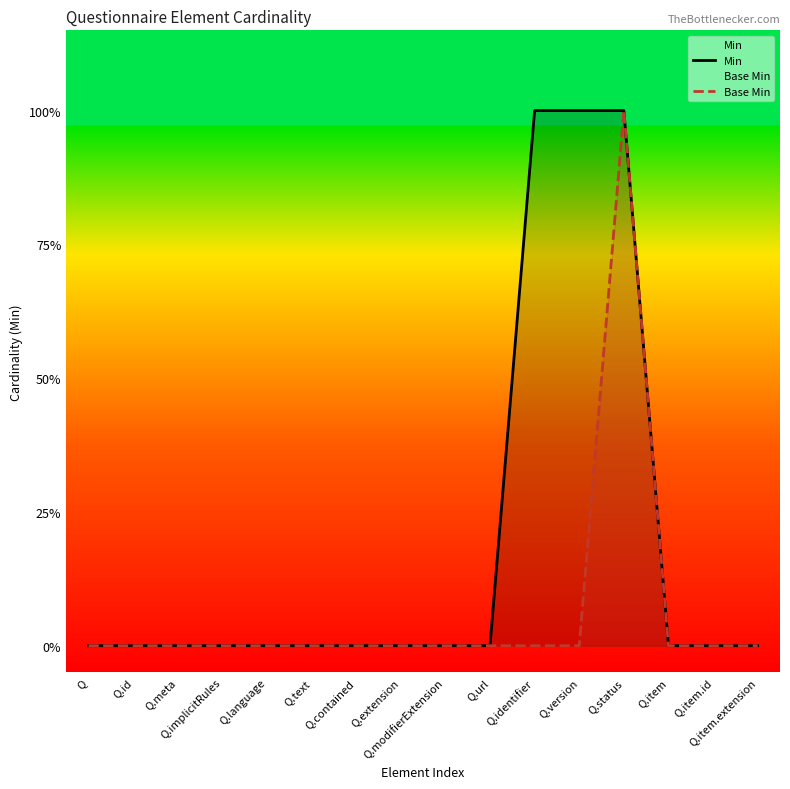

How many series are shown in this chart?

2